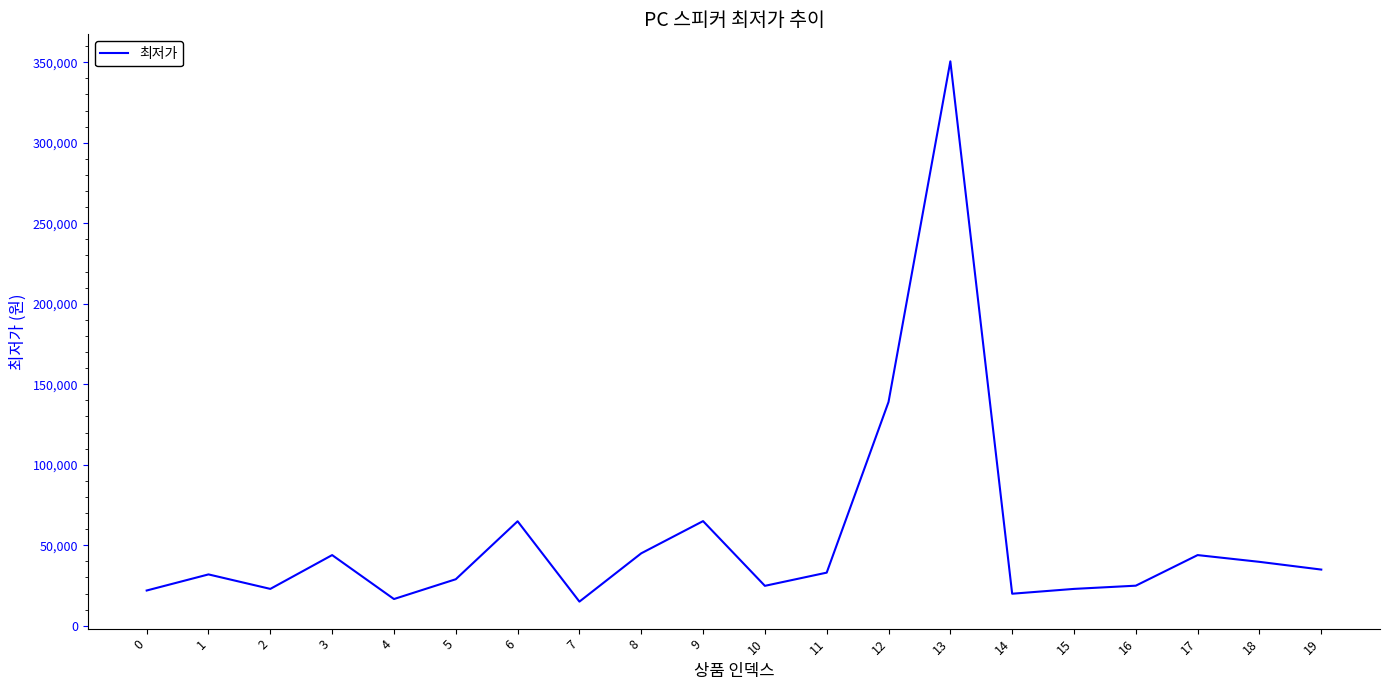

What is the sum of all values?

1089550